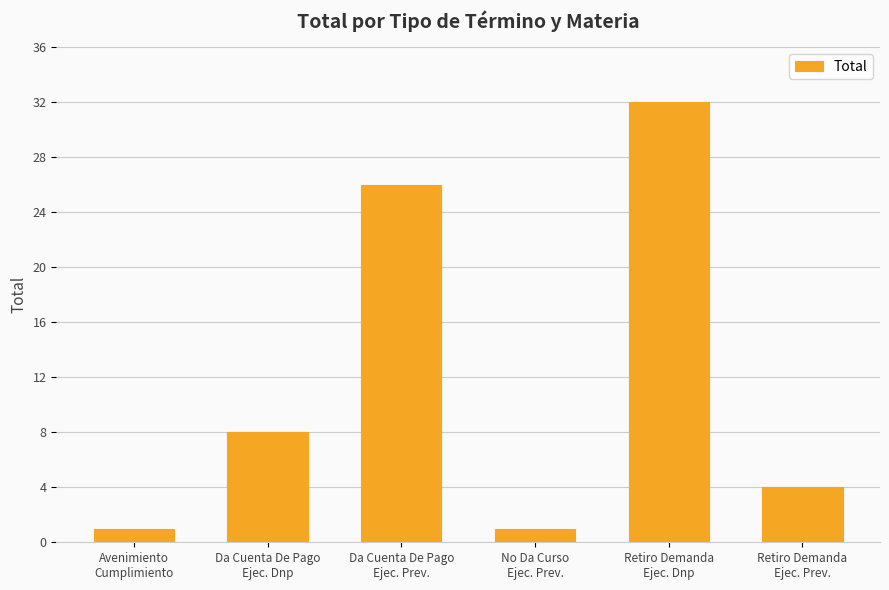

Which has a higher value, Da Cuenta De Pago
Ejec. Prev. or Retiro Demanda
Ejec. Prev.?

Da Cuenta De Pago
Ejec. Prev.